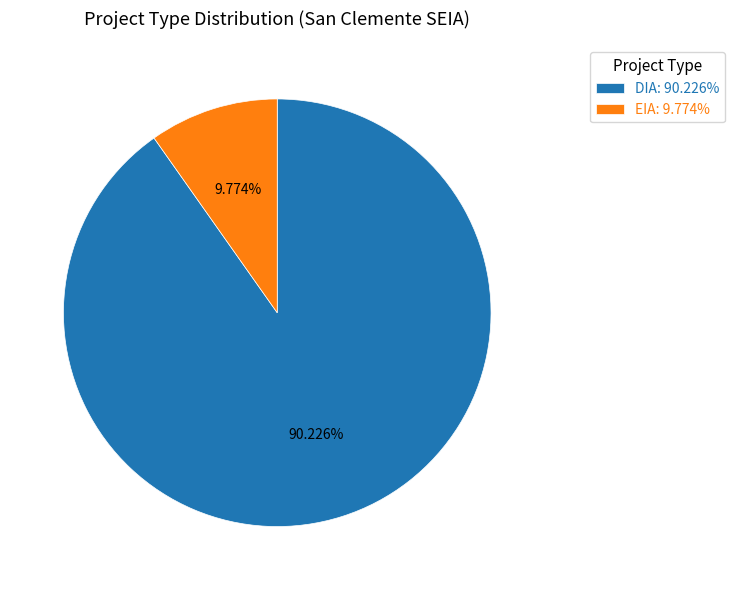

Rank the categories by value from lowest to highest.

EIA, DIA